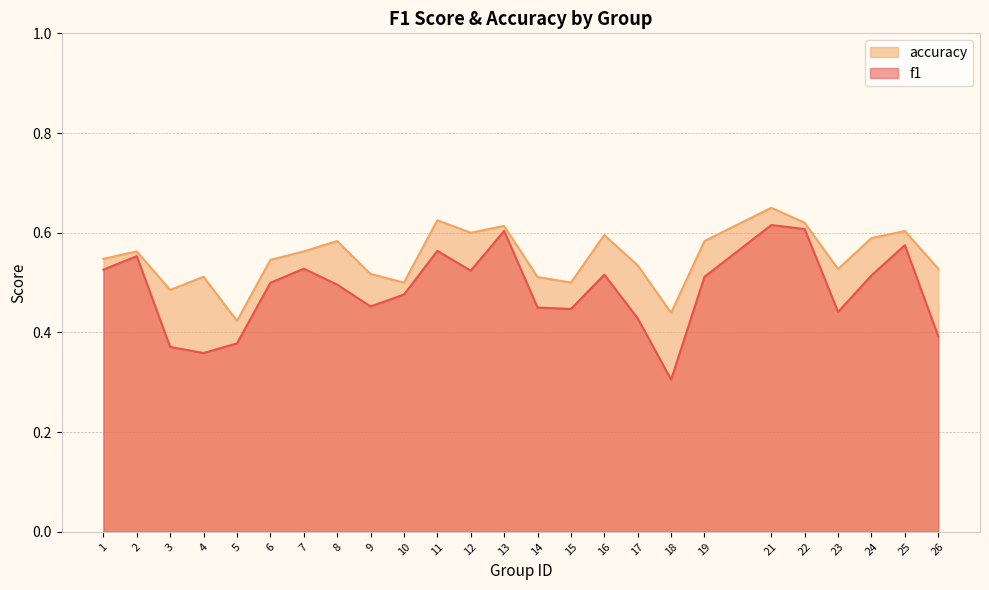

Is it true that accuracy equals 0.9 at 22?

False